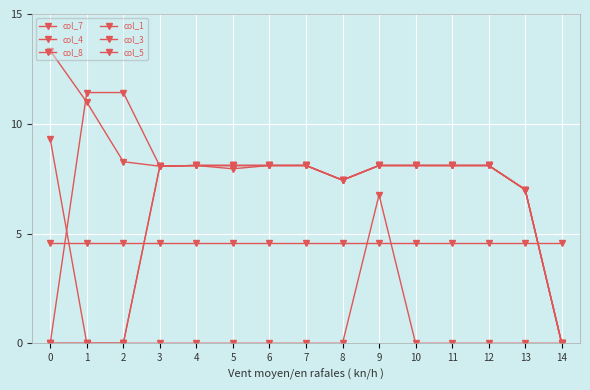

How many lines are shown in the chart?

6